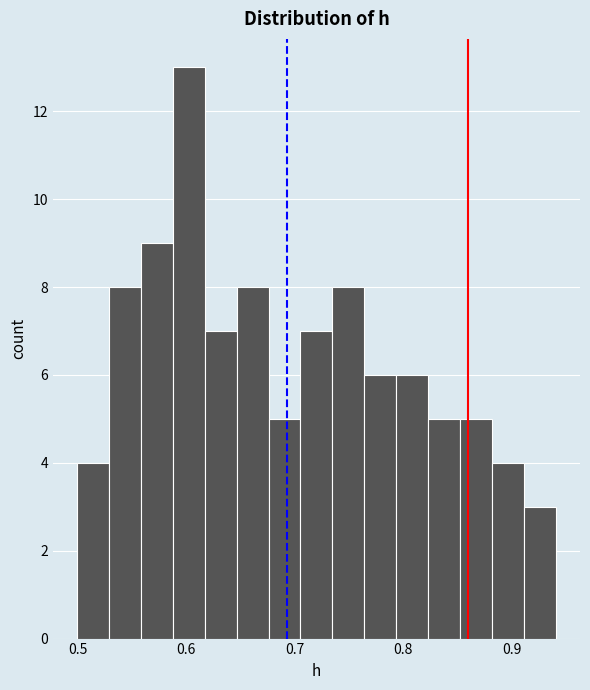

Around what value on the x-axis is the tallest bar? Give the approximate position of its centre, as read against the axis.

0.60